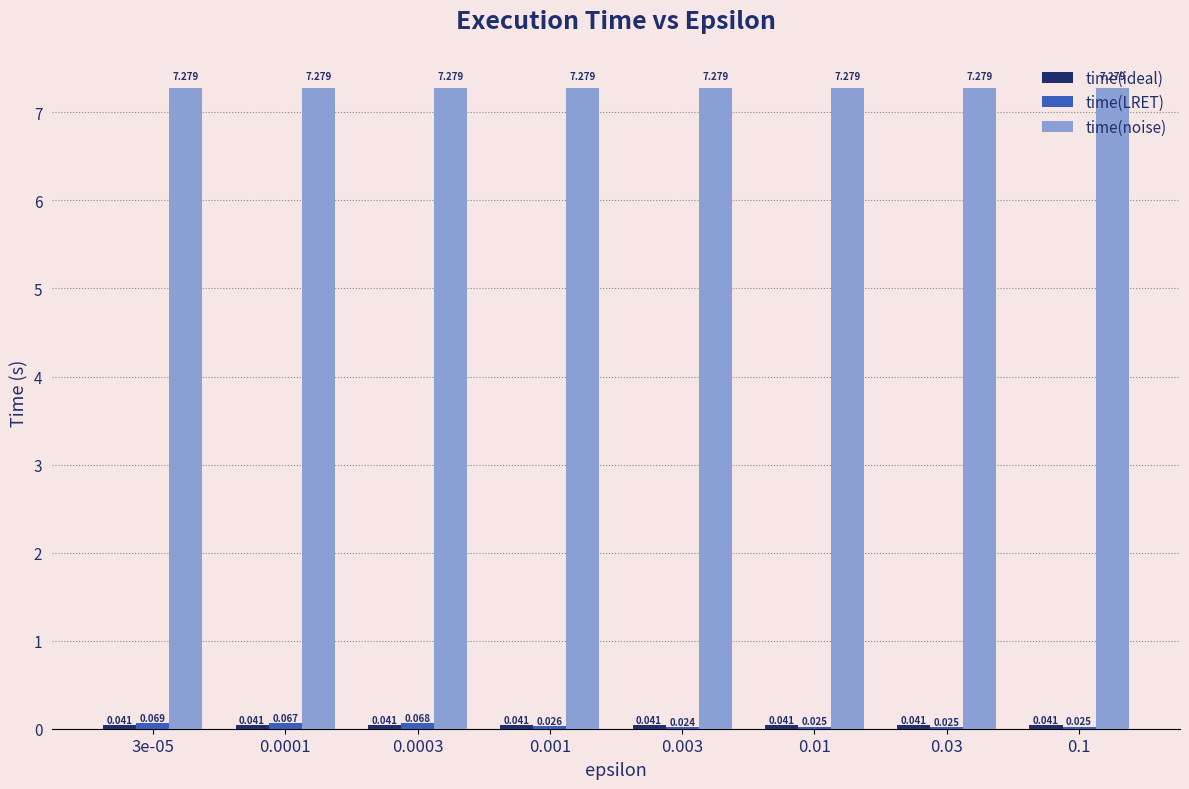

Which series has the largest total across all categories?

time(noise)